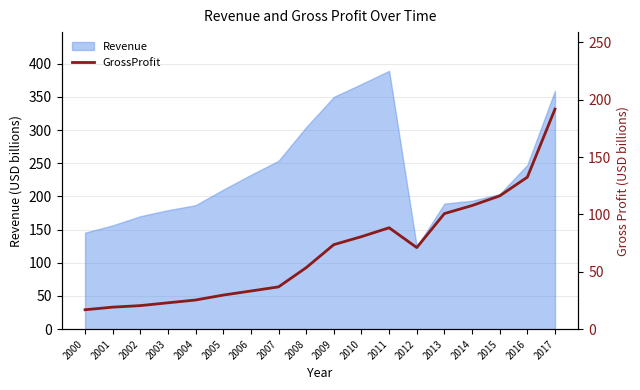

Where does the data first go above 71?

2009